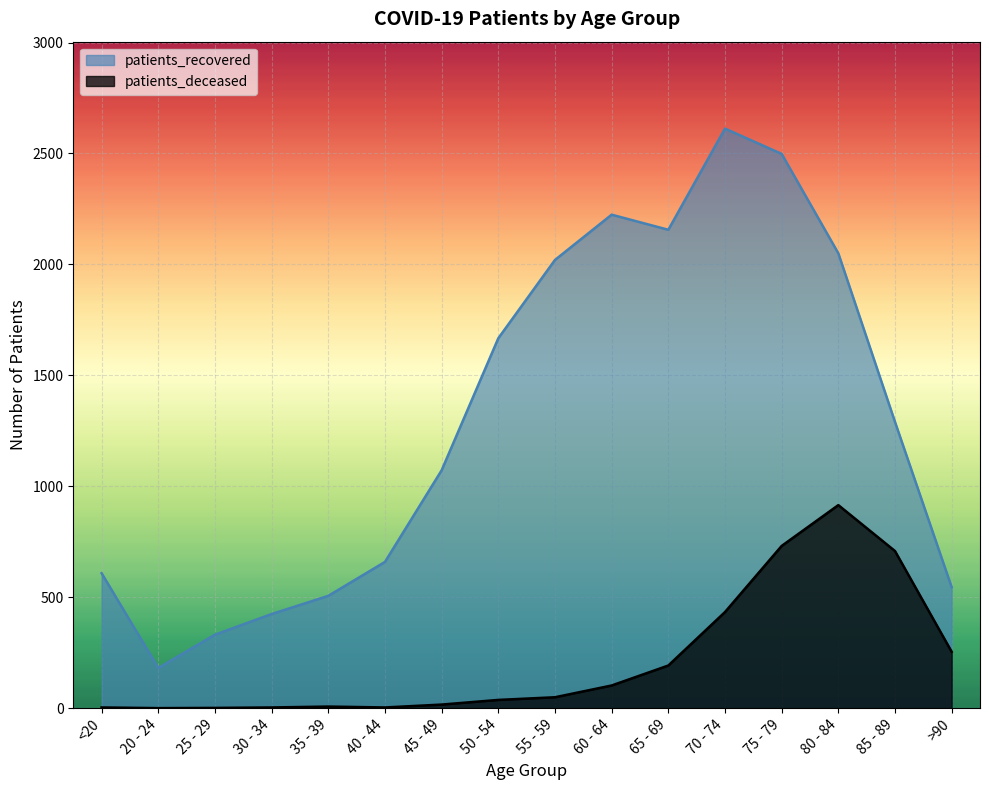

What is the difference between the maximum and minimum values in the patients_recovered series?

2431